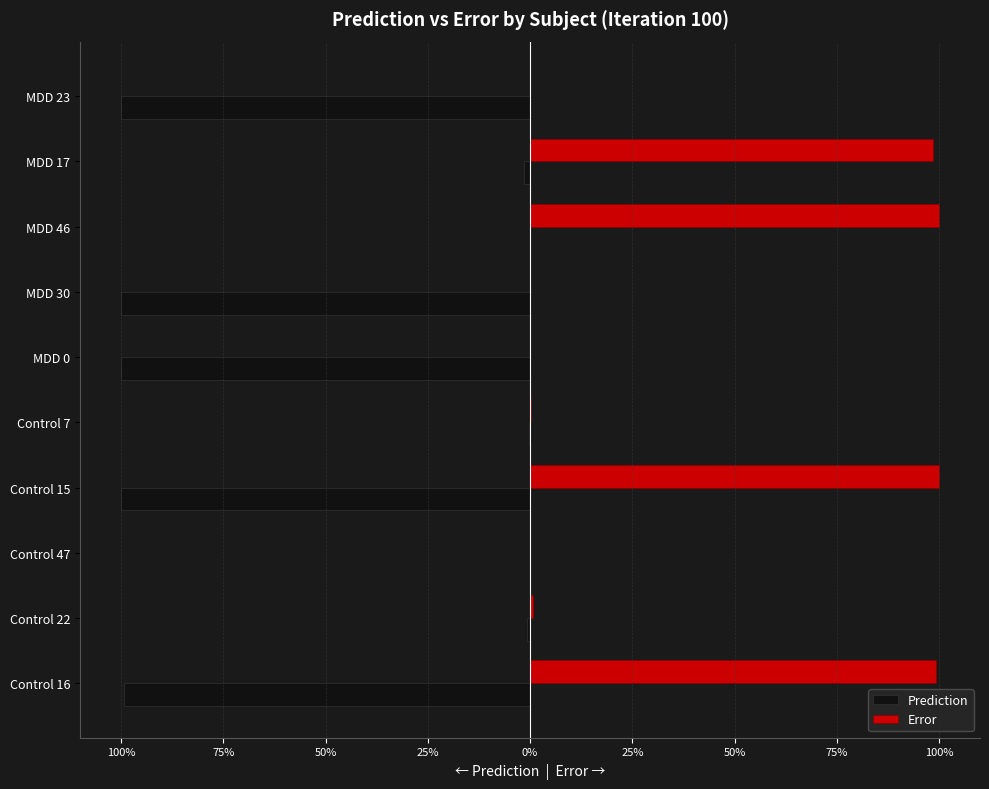

What are all the series names shown in the legend?

Prediction, Error